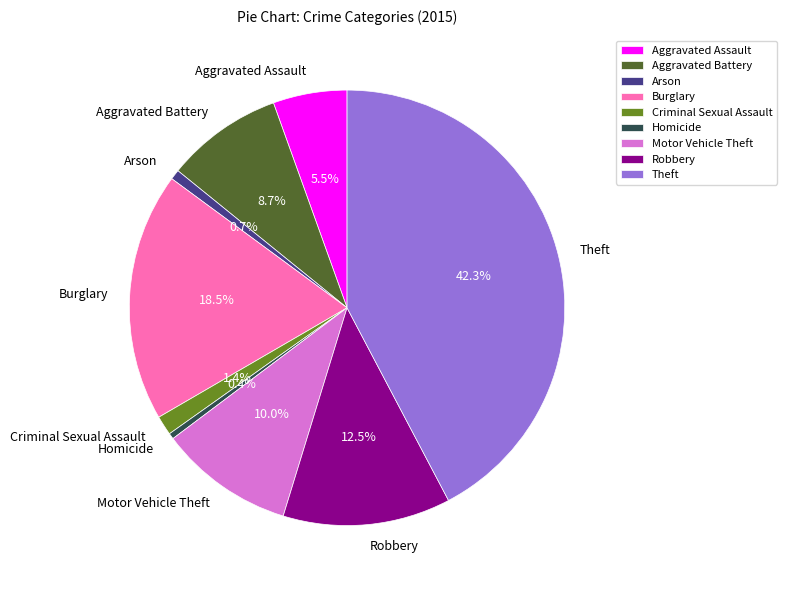

What is the ratio of the value at Robbery to the value at Burglary?

0.7